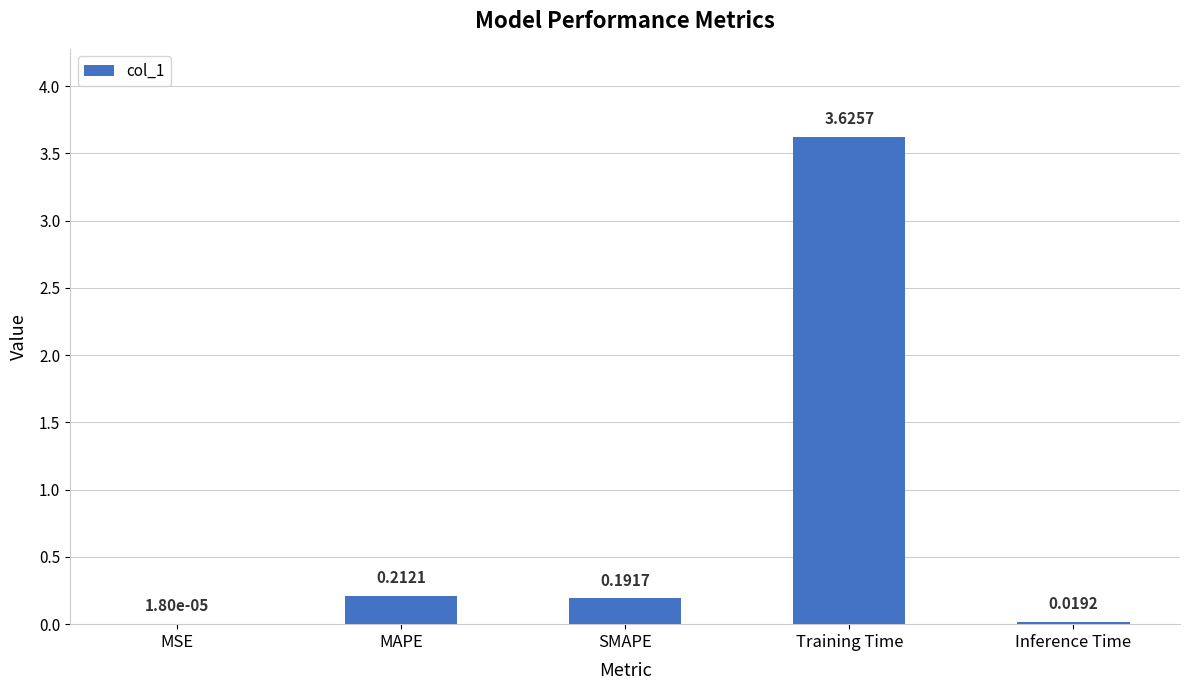

What is the change in value from MAPE to Training Time?

+3.4